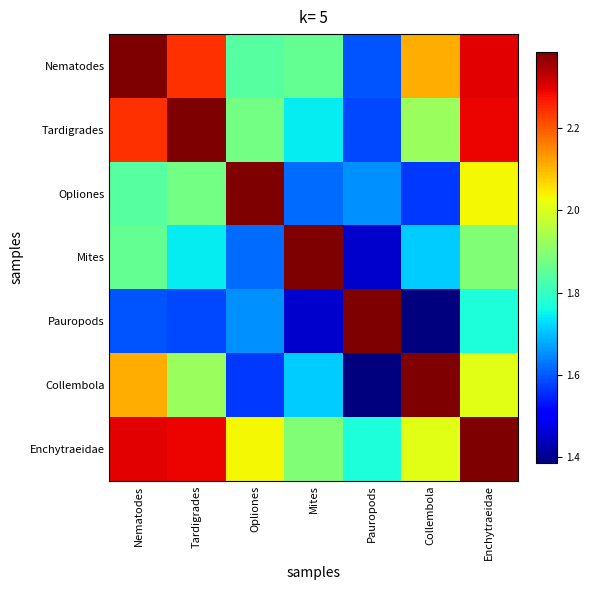

Reading left to right, what are all the values shown in this chart?

Nematodes: Nematodes=2.4	Tardigrades=2.2	Opliones=1.8	Mites=1.9	Pauropods=1.6	Collembola=2.1	Enchytraeidae=2.3
Tardigrades: Nematodes=2.2	Tardigrades=2.4	Opliones=1.9	Mites=1.7	Pauropods=1.6	Collembola=1.9	Enchytraeidae=2.3
Opliones: Nematodes=1.8	Tardigrades=1.9	Opliones=2.4	Mites=1.6	Pauropods=1.7	Collembola=1.6	Enchytraeidae=2.0
Mites: Nematodes=1.9	Tardigrades=1.7	Opliones=1.6	Mites=2.4	Pauropods=1.5	Collembola=1.7	Enchytraeidae=1.9
Pauropods: Nematodes=1.6	Tardigrades=1.6	Opliones=1.7	Mites=1.5	Pauropods=2.4	Collembola=1.4	Enchytraeidae=1.8
Collembola: Nematodes=2.1	Tardigrades=1.9	Opliones=1.6	Mites=1.7	Pauropods=1.4	Collembola=2.4	Enchytraeidae=2.0
Enchytraeidae: Nematodes=2.3	Tardigrades=2.3	Opliones=2.0	Mites=1.9	Pauropods=1.8	Collembola=2.0	Enchytraeidae=2.4